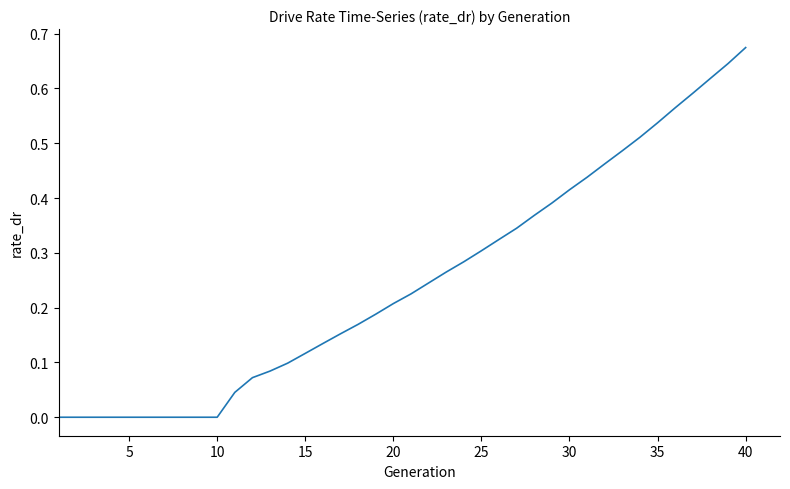

How many distinct data groups are displayed?

1